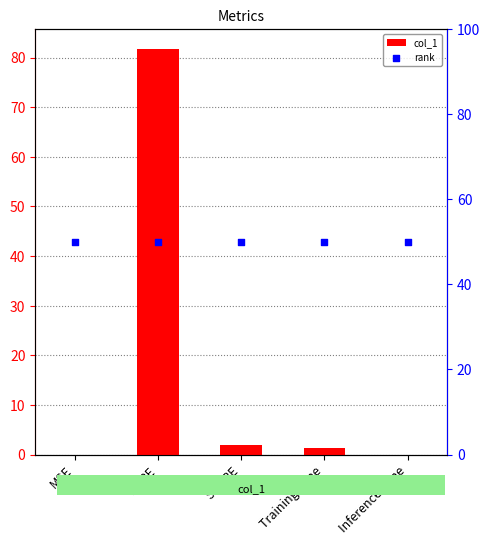

What is the total value across all series at Inference Time?

50.0